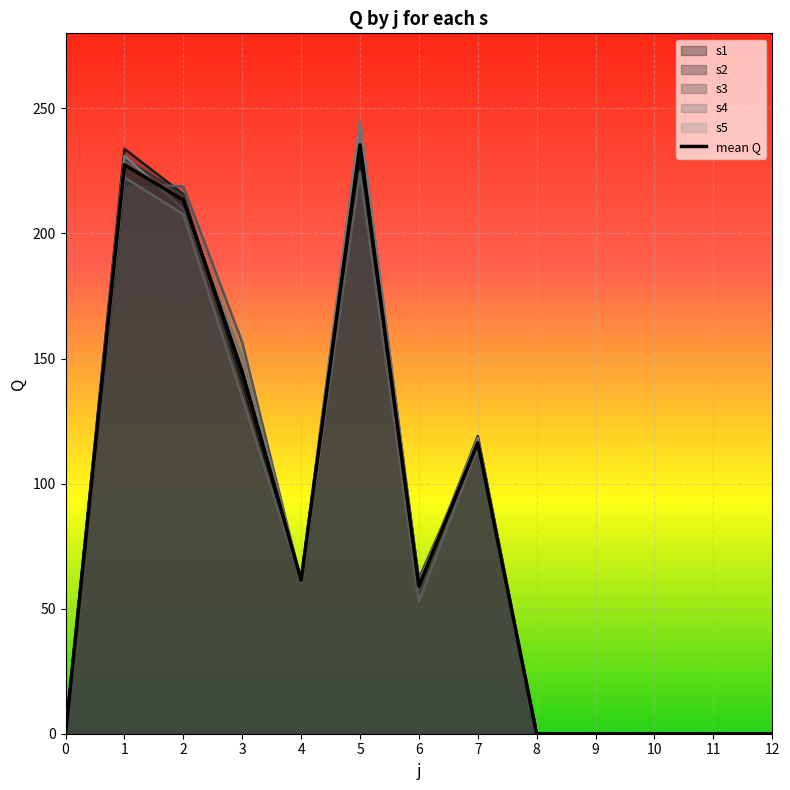

Which category has the highest value across all series?

5